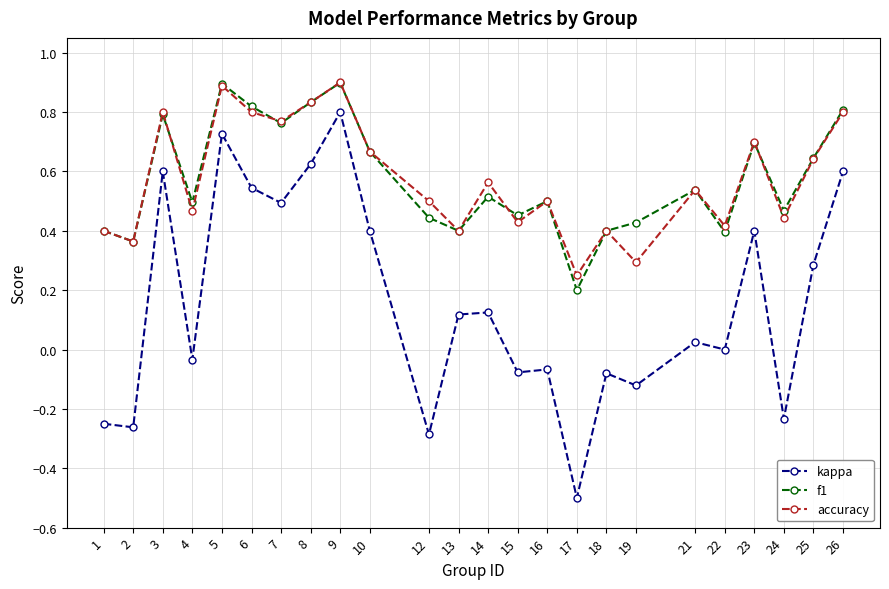

Is it true that accuracy equals 0.4 at 15?

True